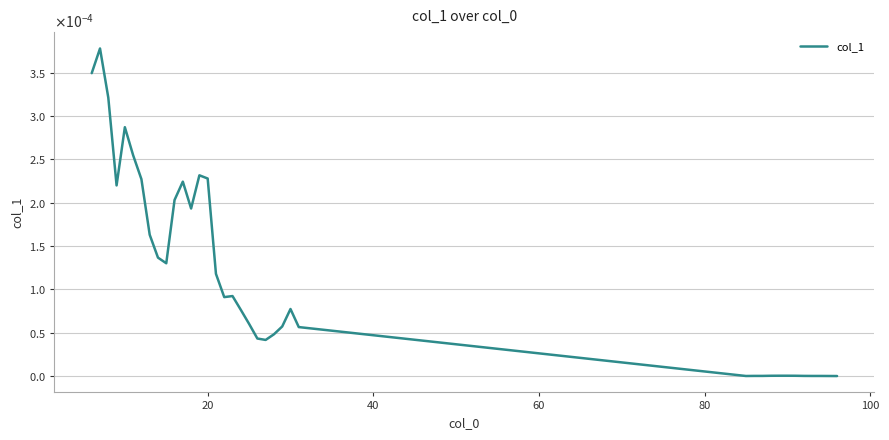

Is this an area chart (filled region under the line)?

No